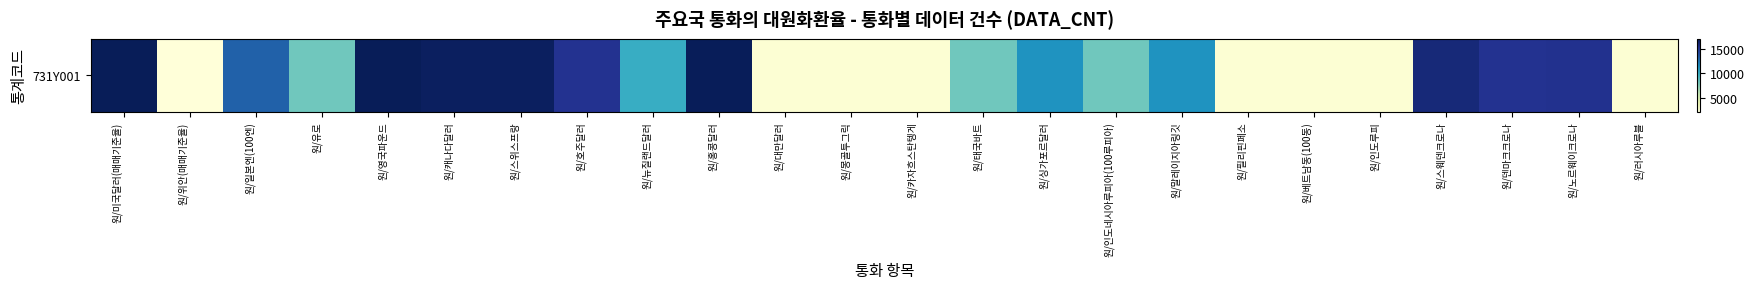

What is the maximum value shown in the chart?

16998